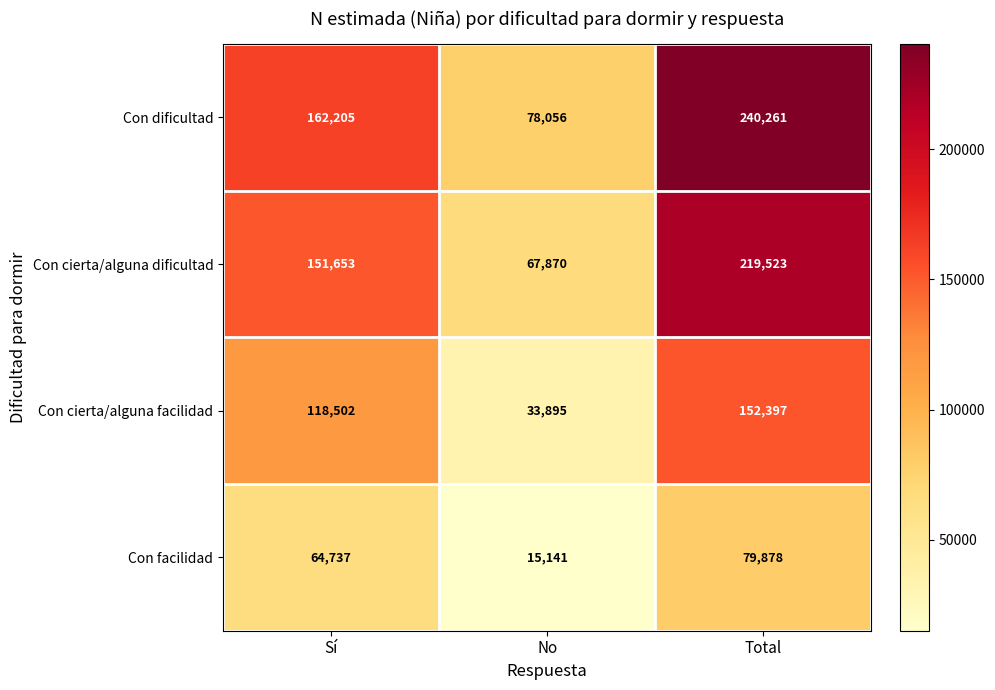

What is the lowest value of the Con cierta/alguna facilidad series?

33895